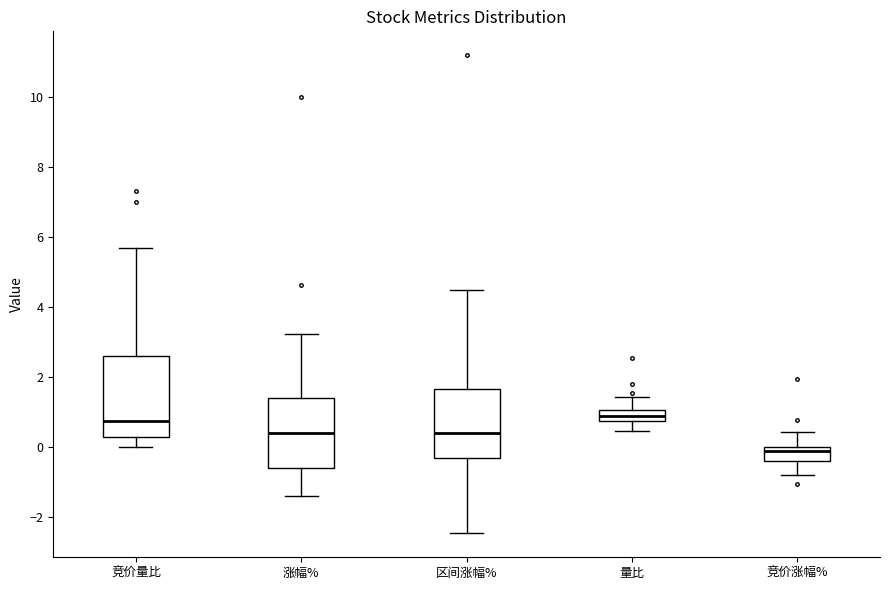

Reading left to right, read every box against the y-axis: the position of its median line, the range the box covers, and the ends of its whiskers. The values are not printed on the chart, so give them approximately, as read against the axis.

竞价量比: median 0.8, box 0.4 to 2.6, whiskers 0.0 to 5.8
涨幅%: median 0.4, box -0.6 to 1.4, whiskers -1.4 to 3.2
区间涨幅%: median 0.4, box -0.4 to 1.6, whiskers -2.4 to 4.6
量比: median 0.8 (inside the box), box 0.8 to 1.0, whiskers 0.4 to 1.4
竞价涨幅%: median 0.0 (just below the box's upper edge), box -0.4 to 0.0, whiskers -0.8 to 0.4